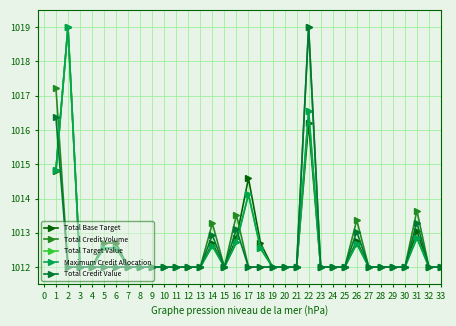

What is the minimum value shown in the chart?

1012.0